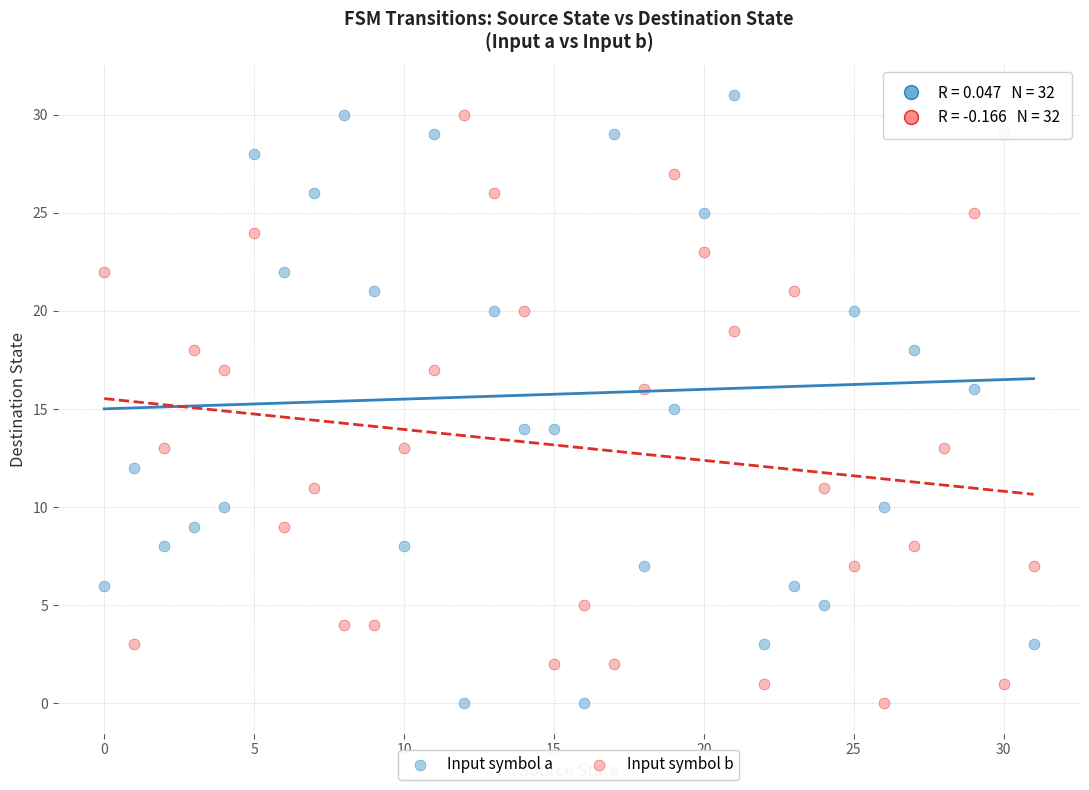

Which series contains the highest Y value?

Input symbol a